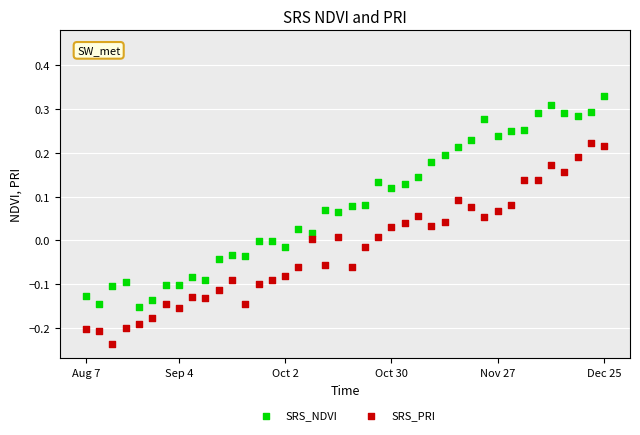

Which series reaches the minimum Y coordinate?

SRS_PRI